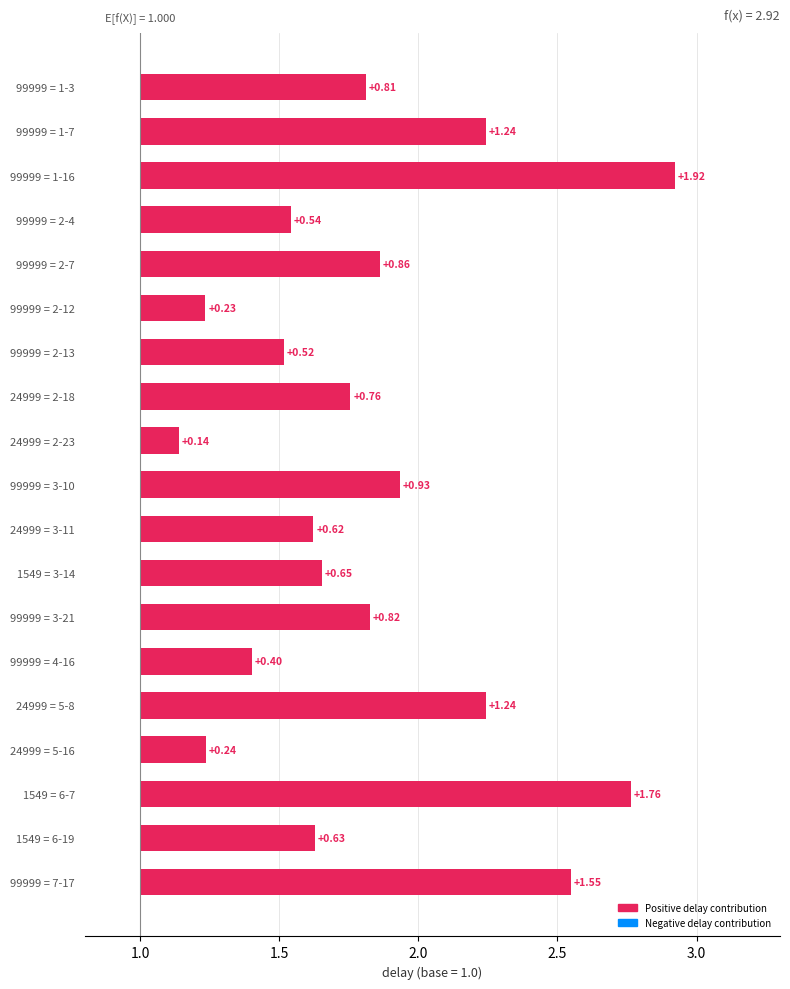

True or false: the data shows 1.2 at 5.

True